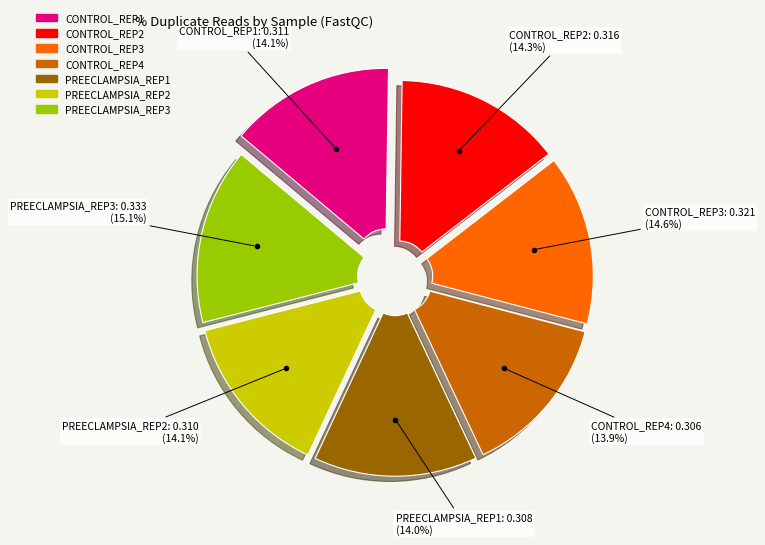

Is there a majority slice in this chart?

No